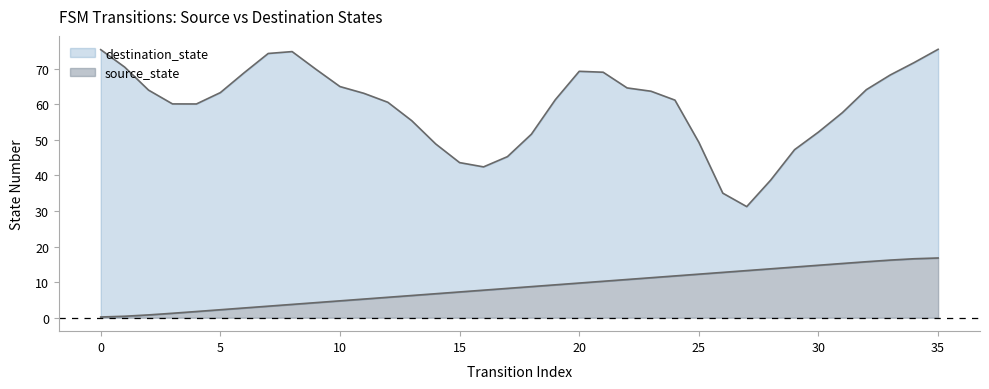

Reading left to right, what are all the values shown in this chart?

0=0.2	1=0.4	2=0.8	3=1.3	4=1.8	5=2.3	6=2.8	7=3.2	8=3.8	9=4.2	10=4.8	11=5.2	12=5.8	13=6.2	14=6.8	15=7.2	16=7.8	17=8.2	18=8.8	19=9.2	20=9.8	21=10.2	22=10.8	23=11.2	24=11.8	25=12.2	26=12.8	27=13.2	28=13.8	29=14.2	30=14.7	31=15.2	32=15.7	33=16.2	34=16.6	35=16.8